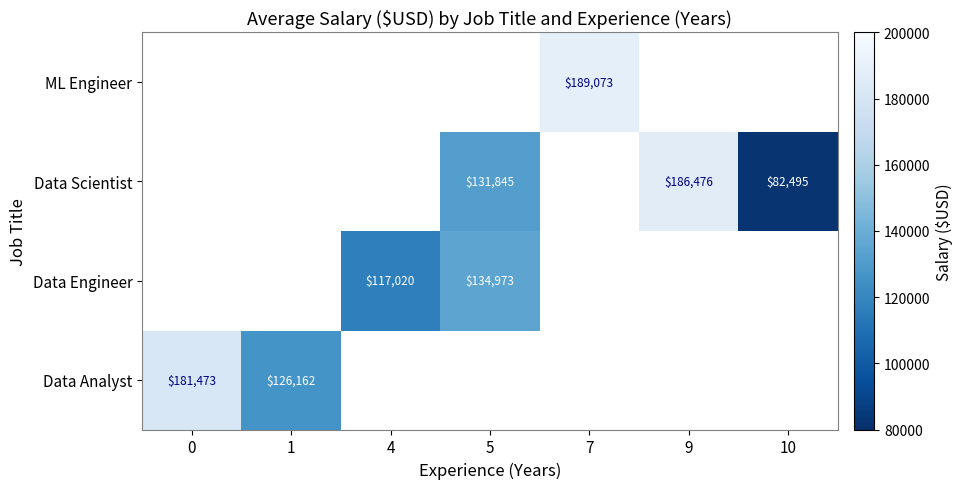

Is it true that Data Engineer equals 134973 at 5?

True